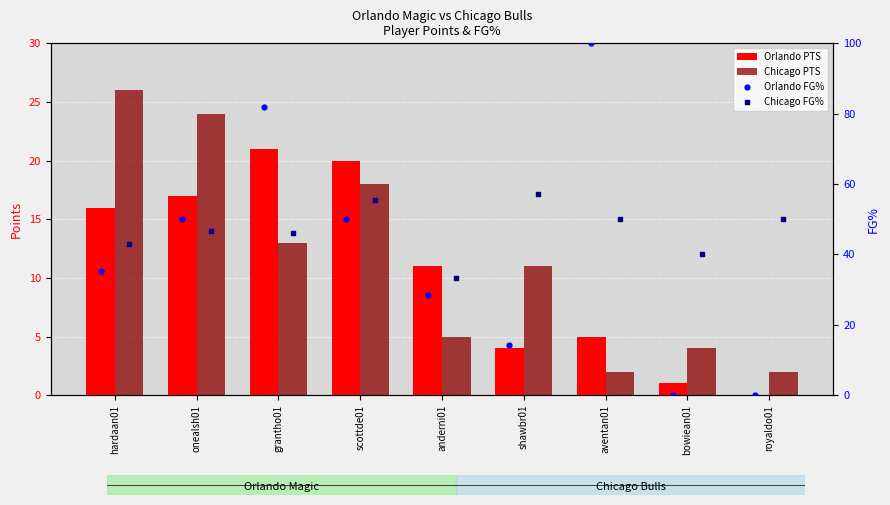

What are all the series names shown in the legend?

Orlando PTS, Chicago PTS, Orlando FG%, Chicago FG%